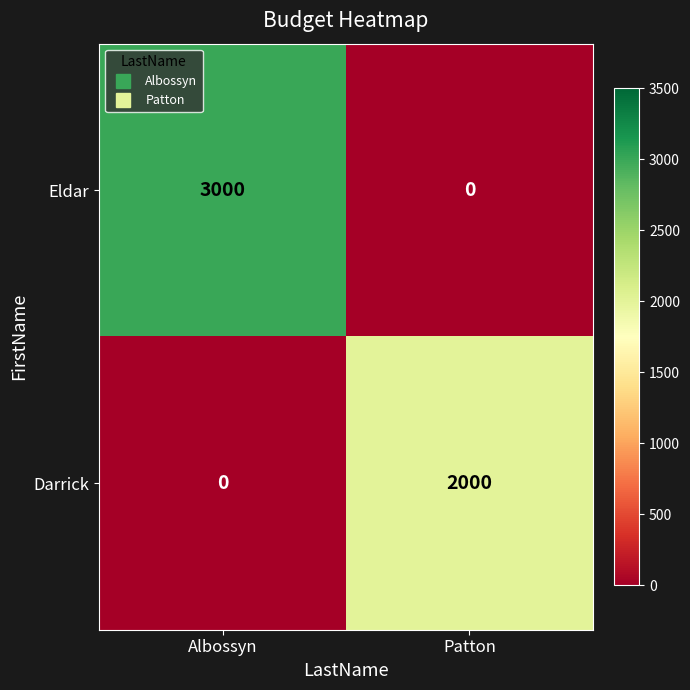

Is it true that Eldar equals 0 at Patton?

True